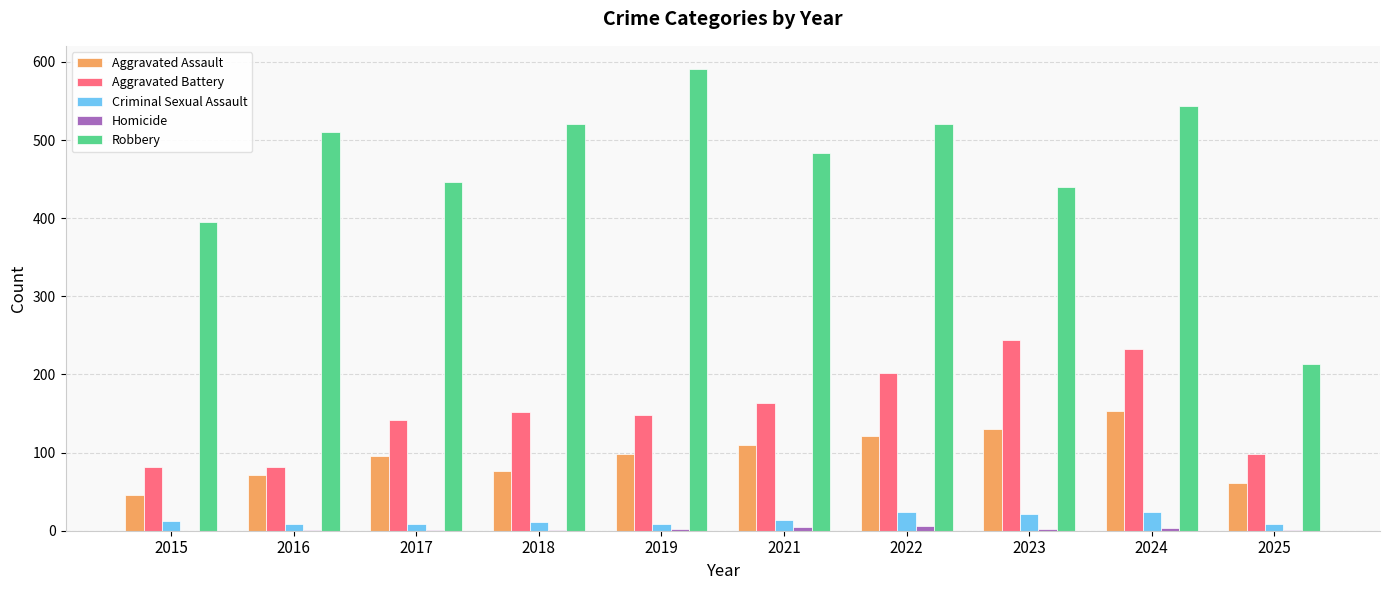

True or false: Aggravated Battery has a value of 142 at 2017.

True